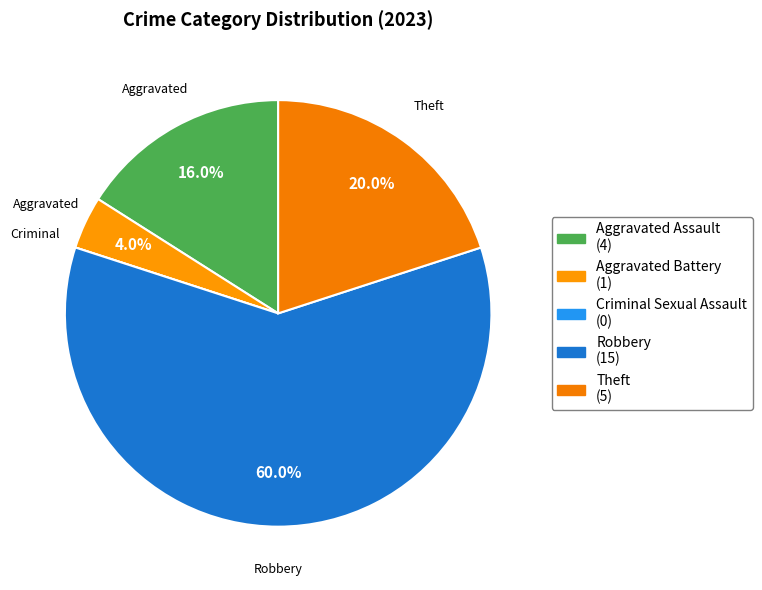

What percentage is the Aggravated Assault slice, to the nearest percent?

16%